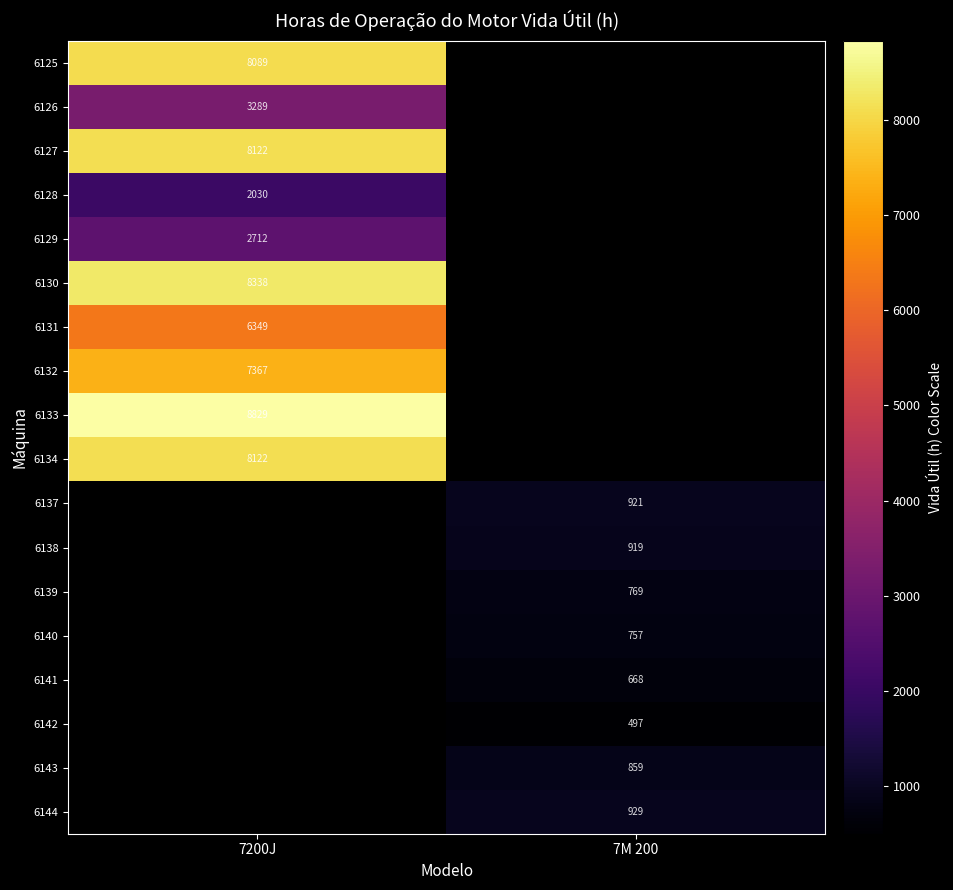

At how many categories does at least one series exceed 3591?

1